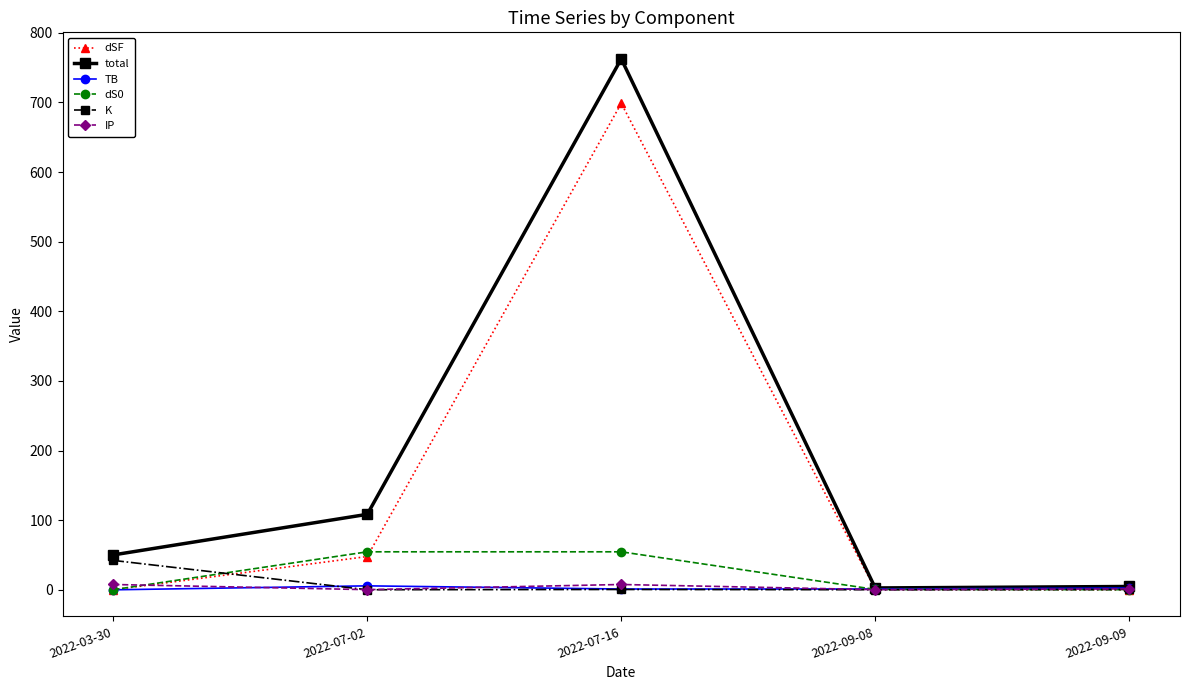

Which series has the largest total across all categories?

total